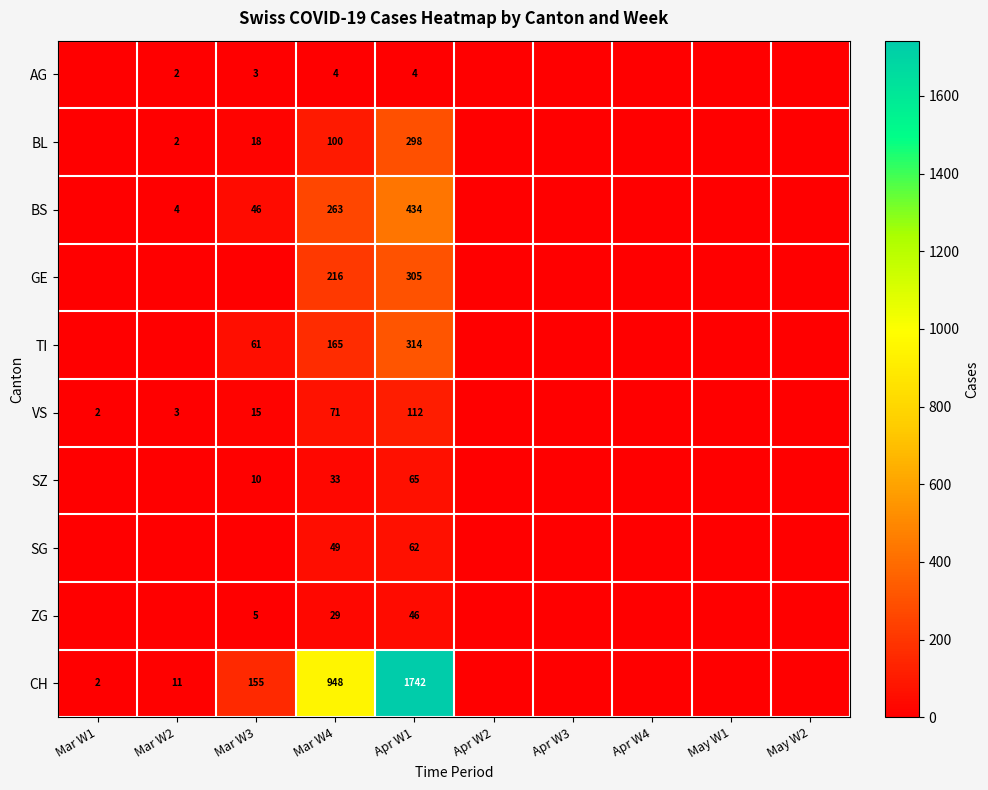

Count the number of data series in this chart.

10